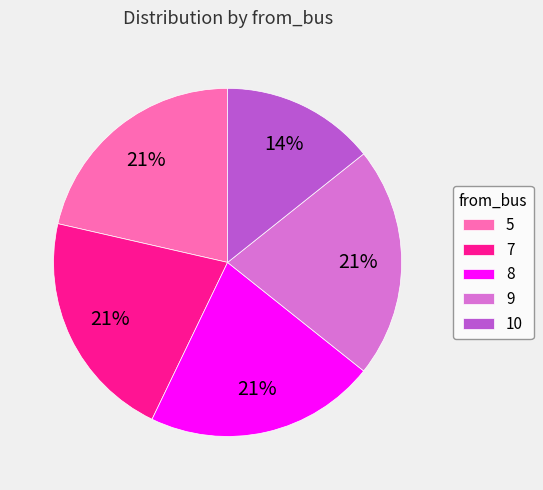

The 10 slice represents 14% of the pie. True or false?

True